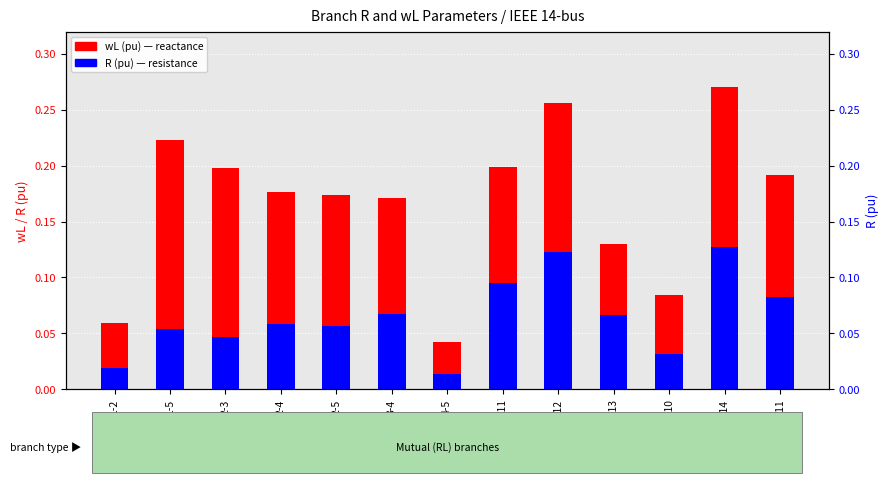

What is the label of the 12th bar from the left?

9-14